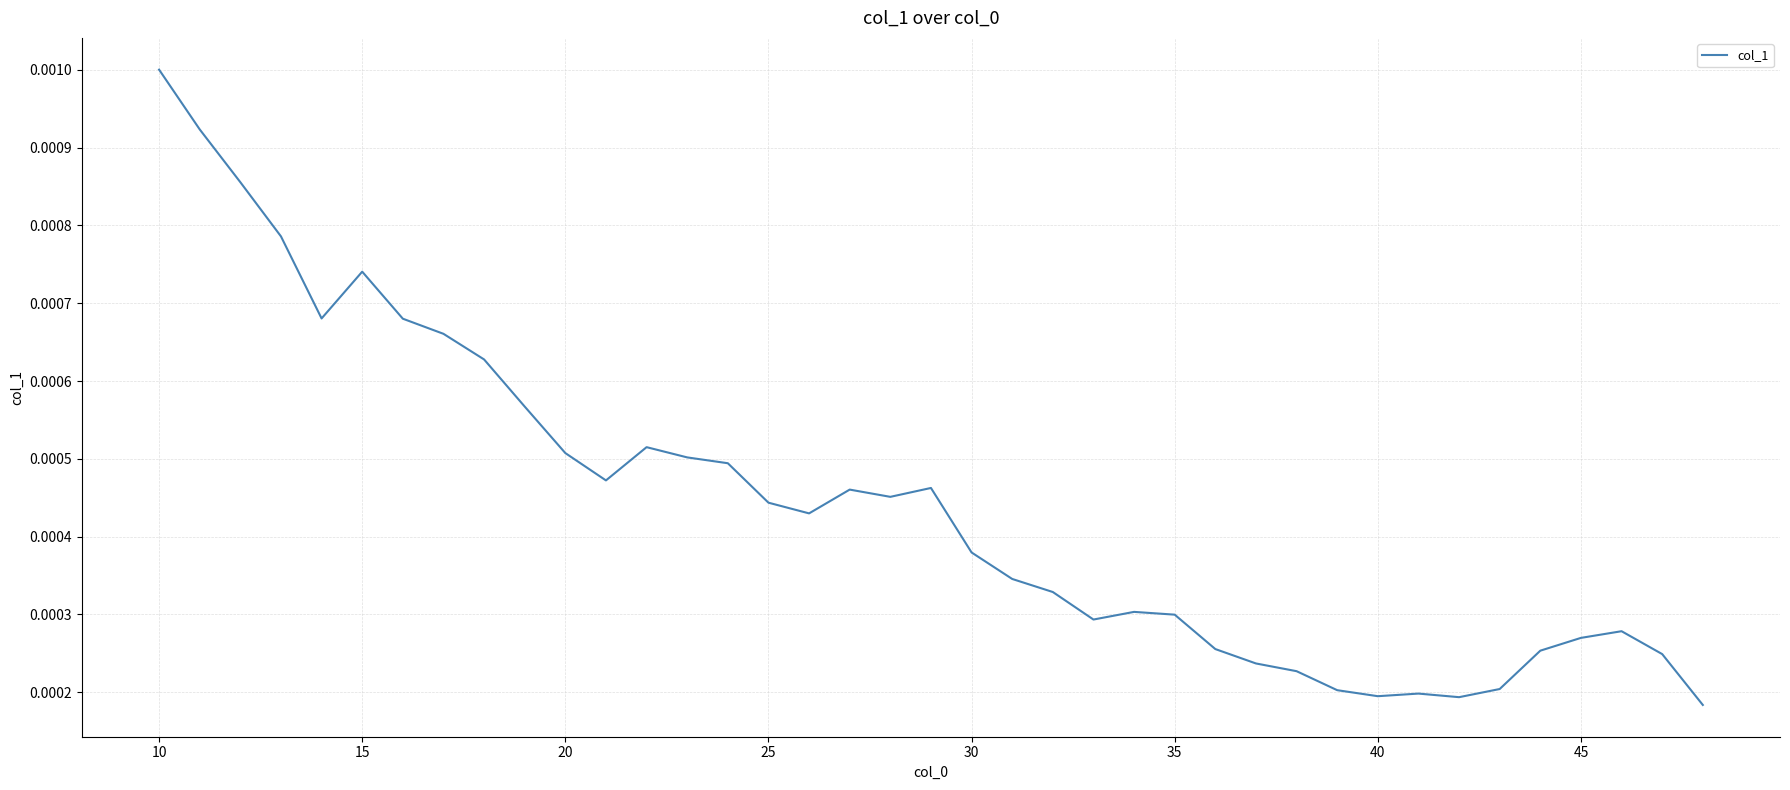

At which category does the chart reach its peak across all series?

10